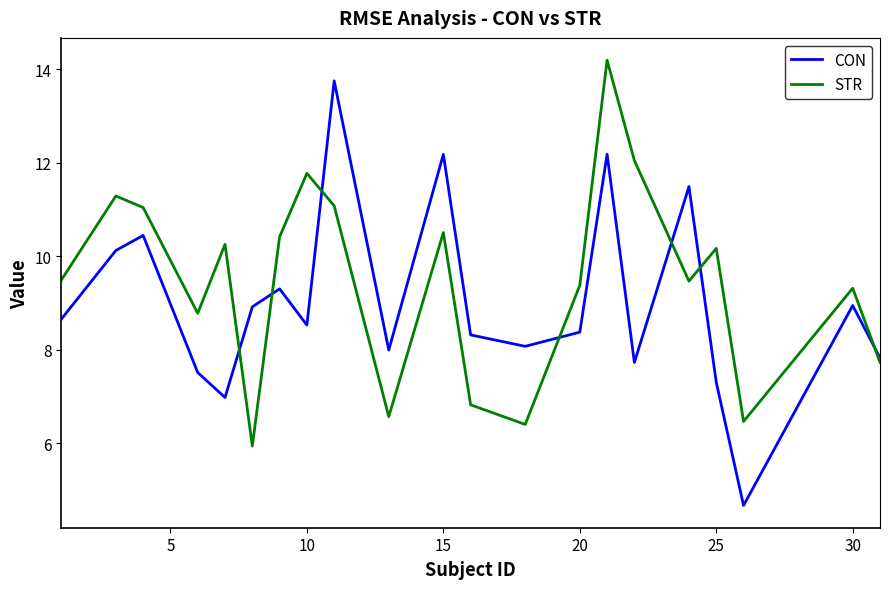

What is the maximum value shown in the chart?

14.2